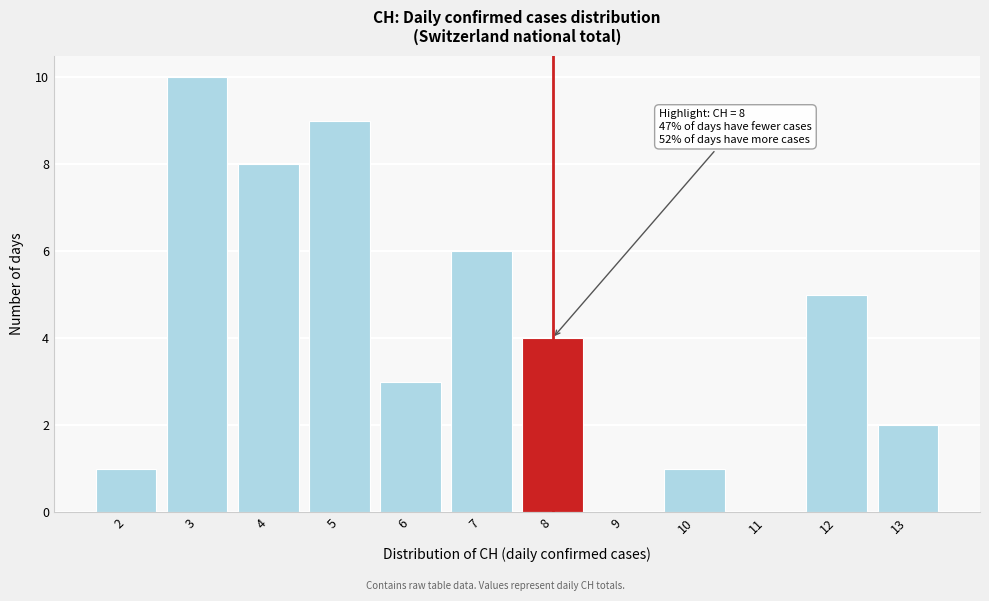

Which range on the x-axis has the tallest bar?

2.5 to 3.5